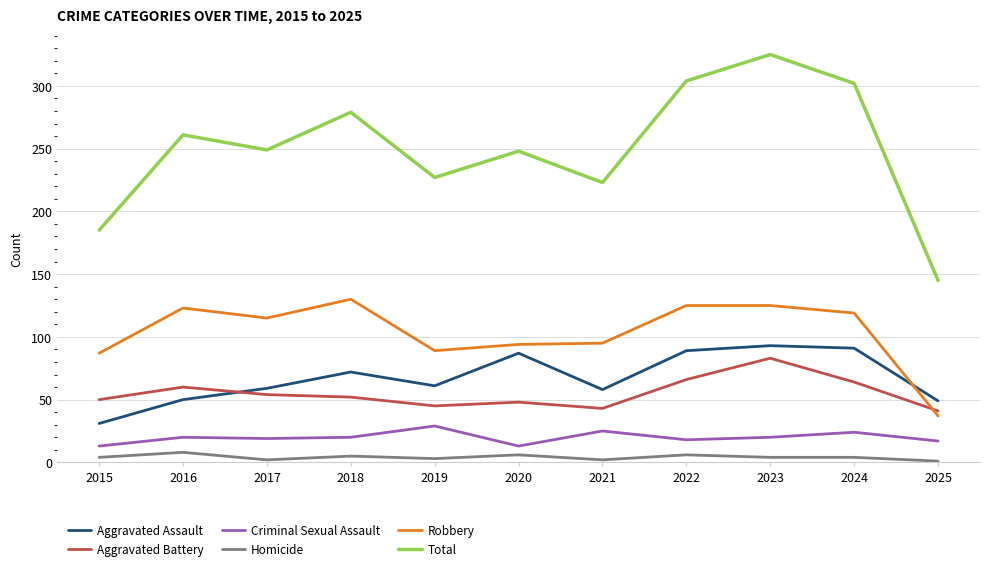

True or false: Criminal Sexual Assault and Aggravated Battery cross at least once.

False